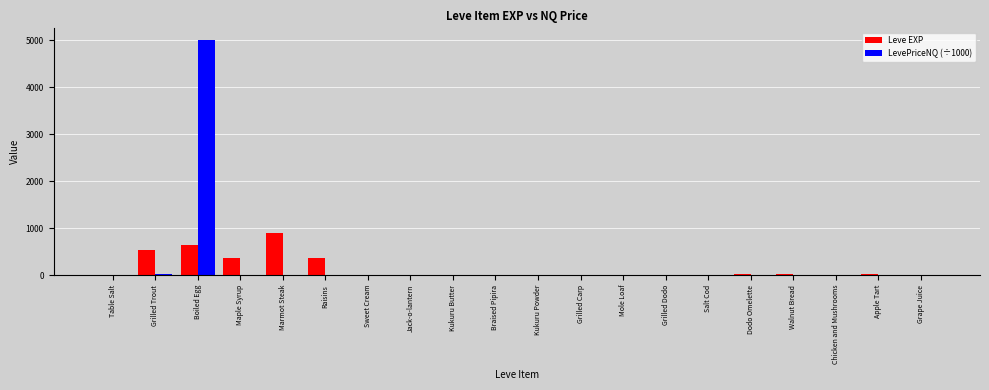

Which category has the highest value in the LevePriceNQ (÷1000) series?

Boiled Egg